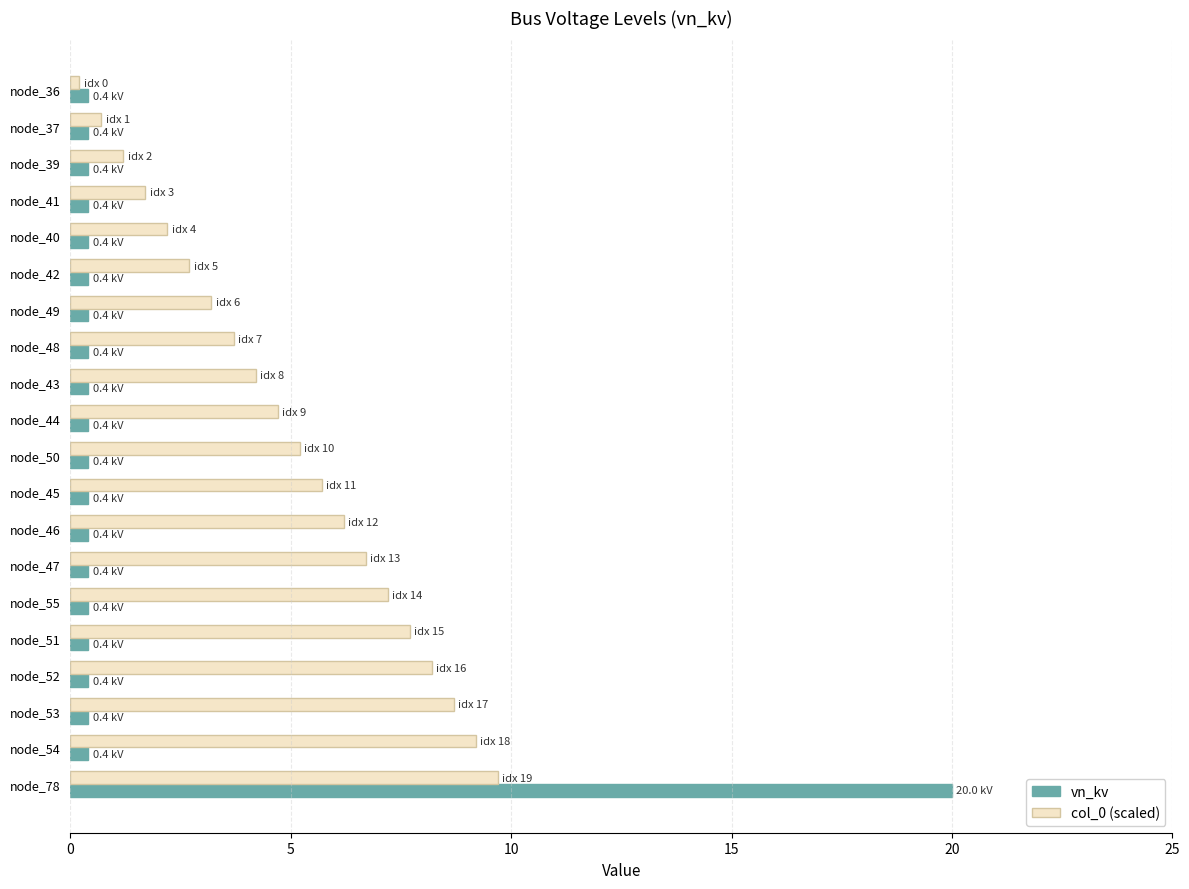

Which series has the largest range (max minus min)?

vn_kv